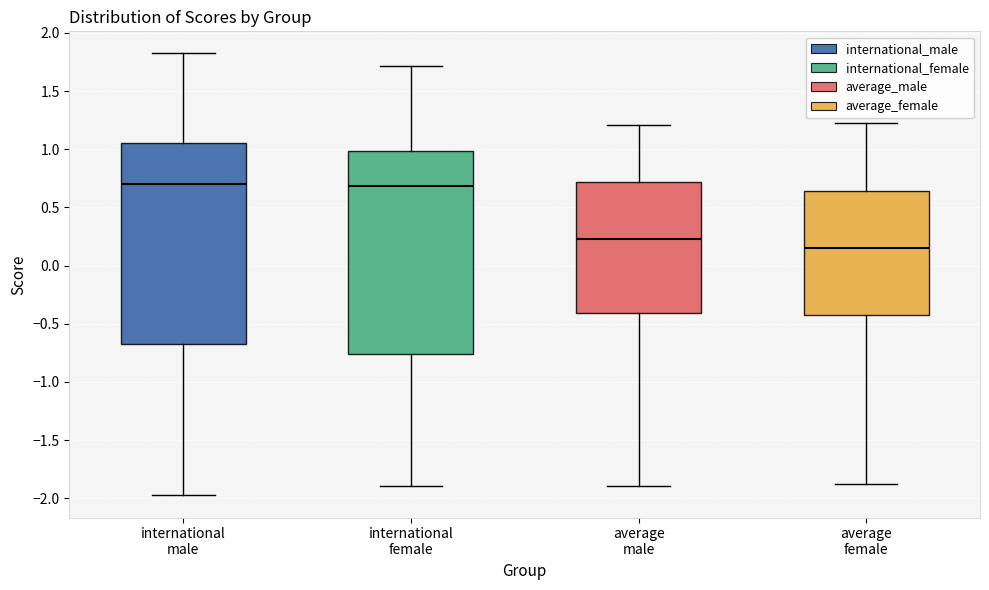

Reading left to right, read every box against the y-axis: the position of its median line, the range the box covers, and the ends of its whiskers. The values are not printed on the chart, so give them approximately, as read against the axis.

international male: median 0.70, box -0.65 to 1.05, whiskers -2.00 to 1.80
international female: median 0.70, box -0.75 to 1.00, whiskers -1.90 to 1.70
average male: median 0.25, box -0.40 to 0.70, whiskers -1.90 to 1.20
average female: median 0.15, box -0.45 to 0.65, whiskers -1.90 to 1.20